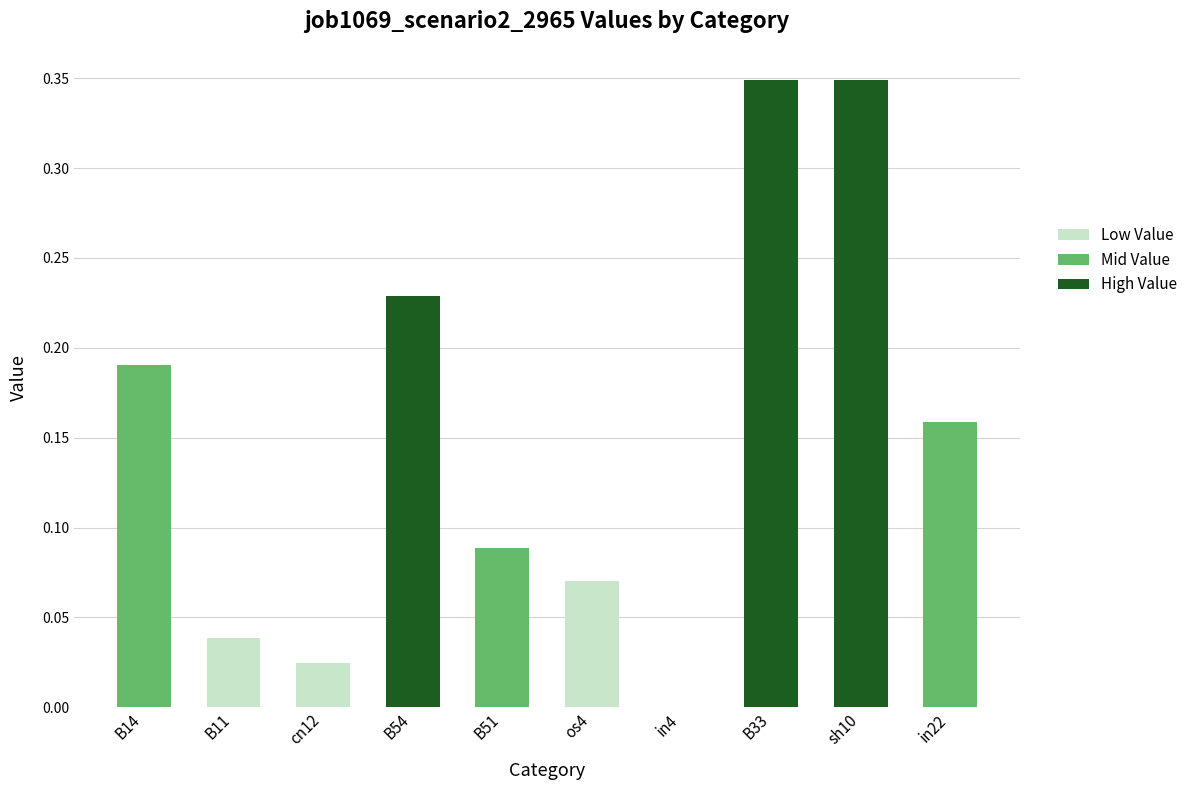

Which label corresponds to the smallest value in the chart?

in4